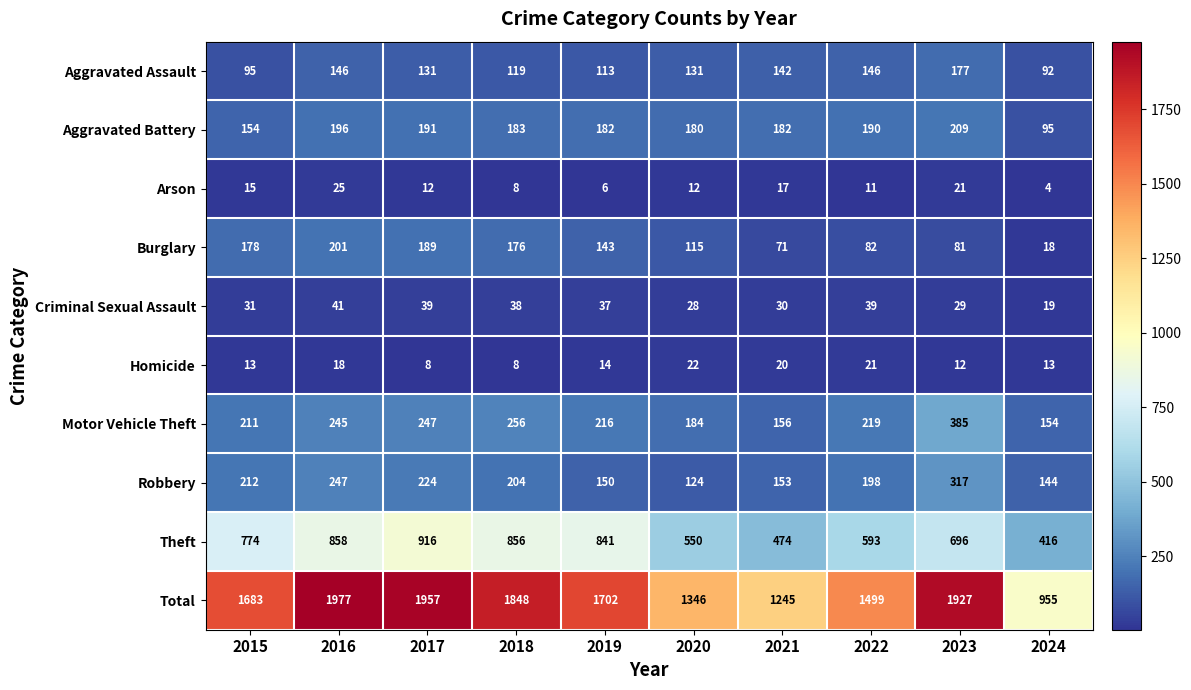

Between 2020 and 2023, which series saw the biggest shift?

Total